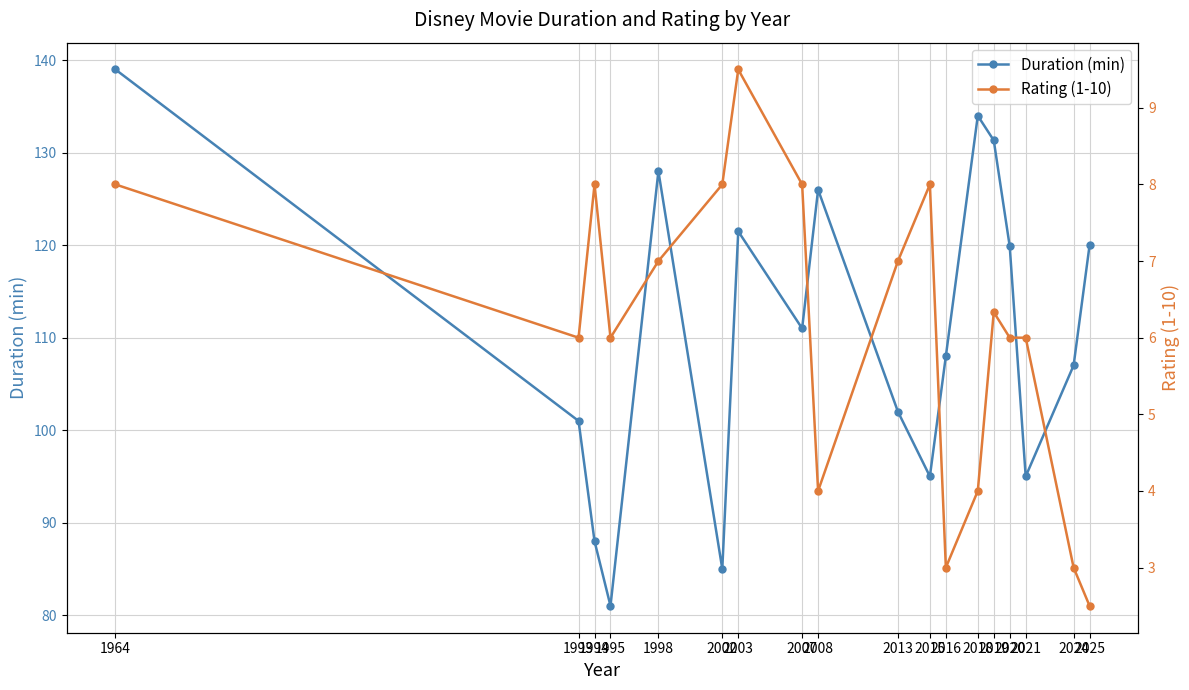

Between 2002 and 2024, which series saw the biggest shift?

Duration (min)